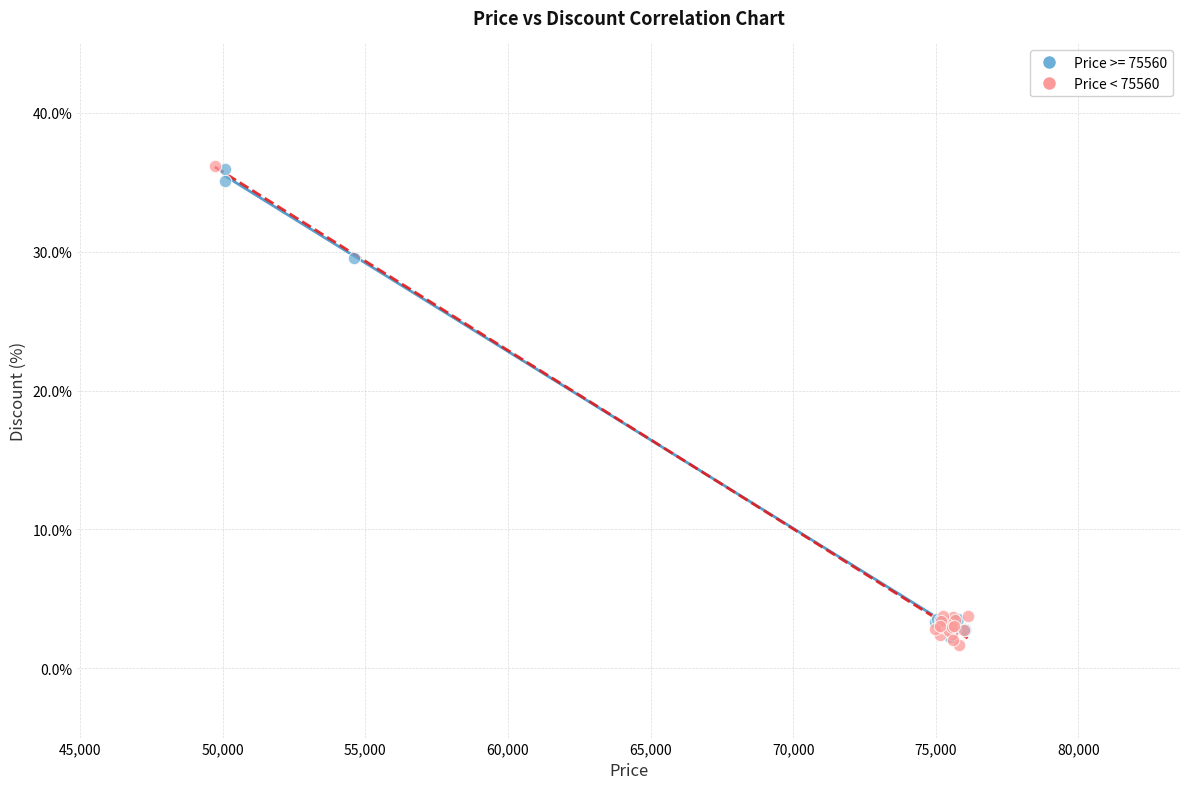

What are all the series names shown in the legend?

Price >= 75560, Price < 75560